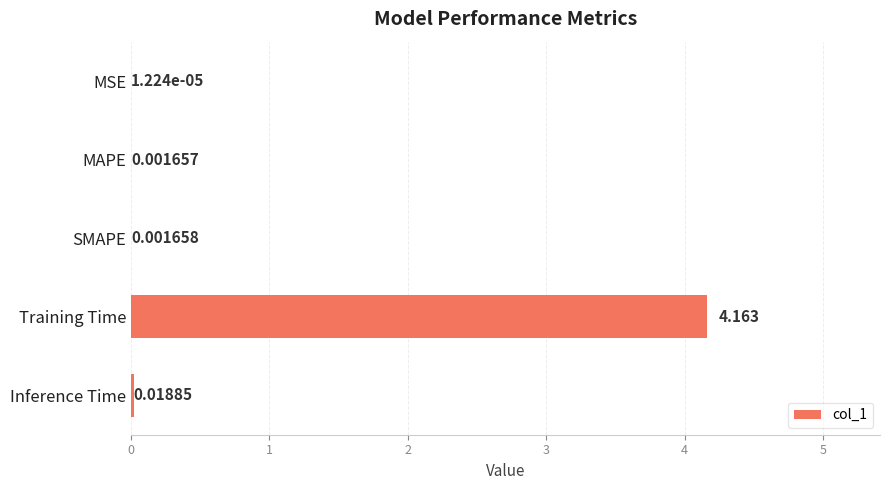

Which has a higher value, Training Time or MAPE?

Training Time